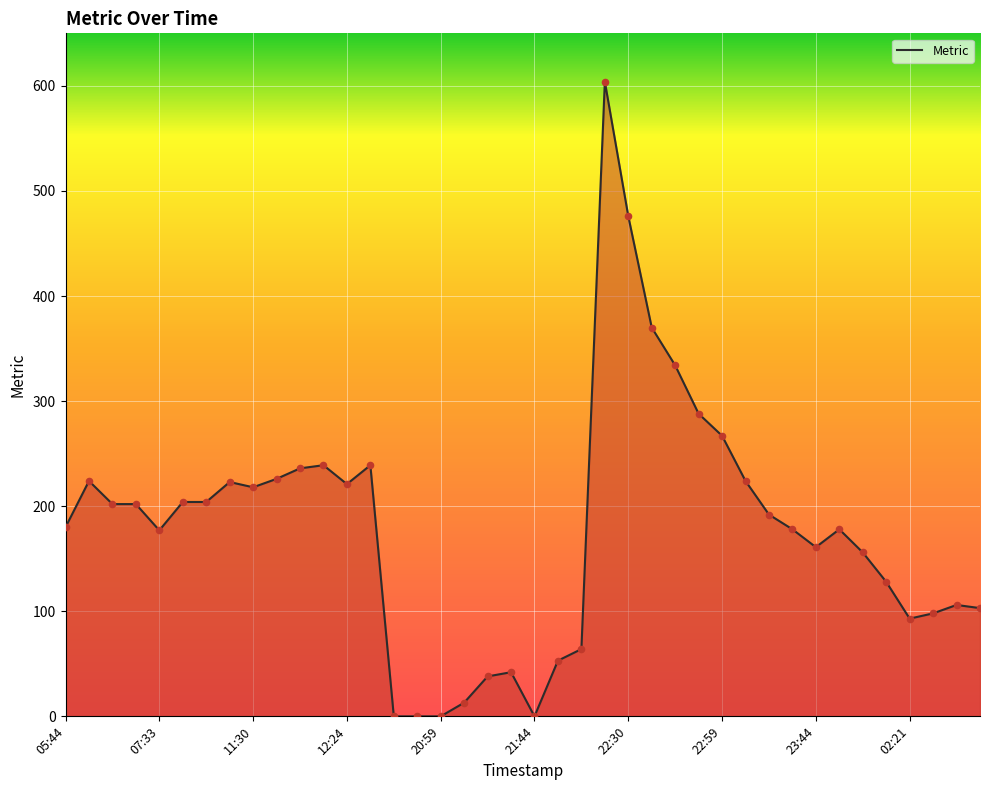

Which has a higher value, 31 or 19?

31